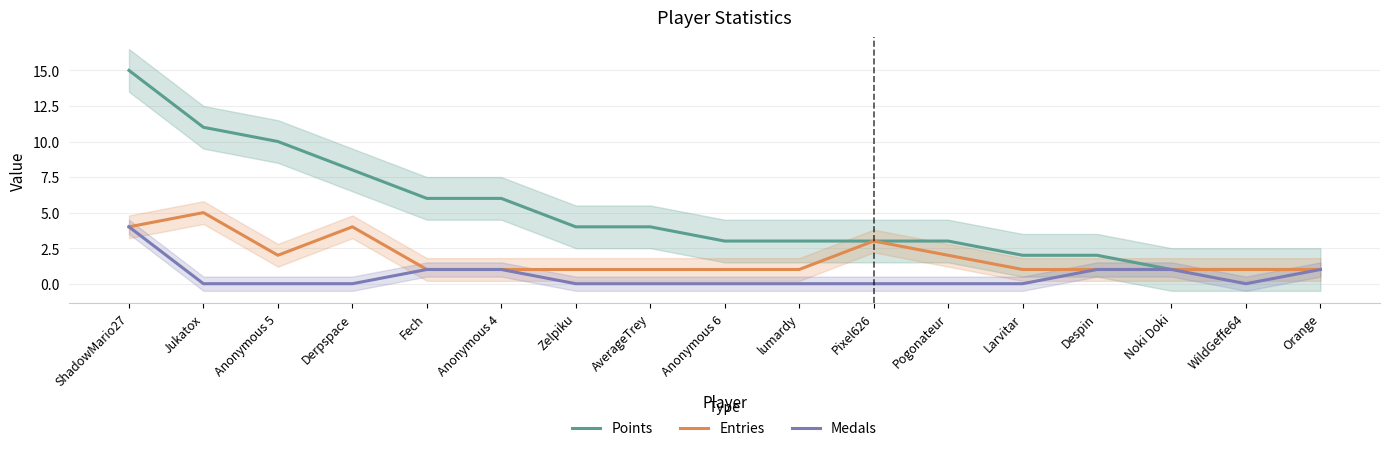

True or false: Entries has a value of 1 at Noki Doki.

True